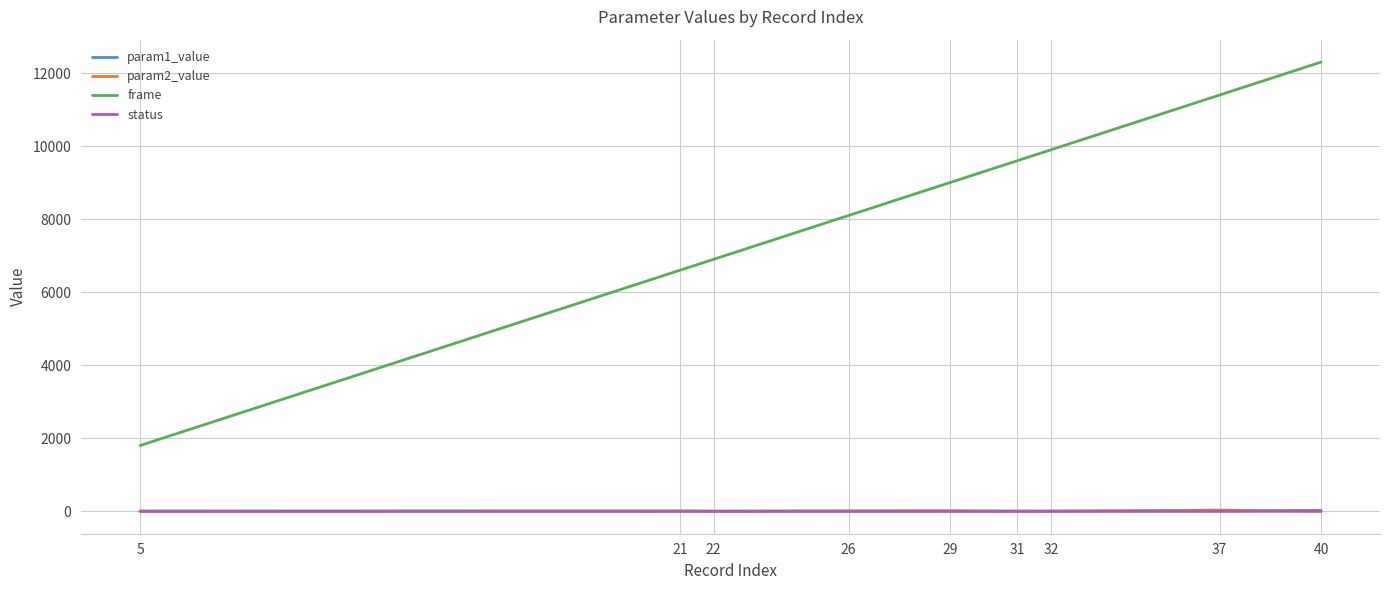

What is the maximum value for status?

2.0